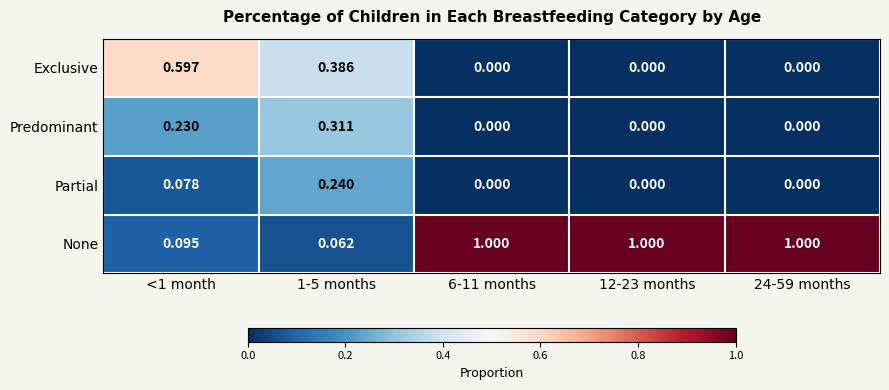

Which series has the largest total across all categories?

None